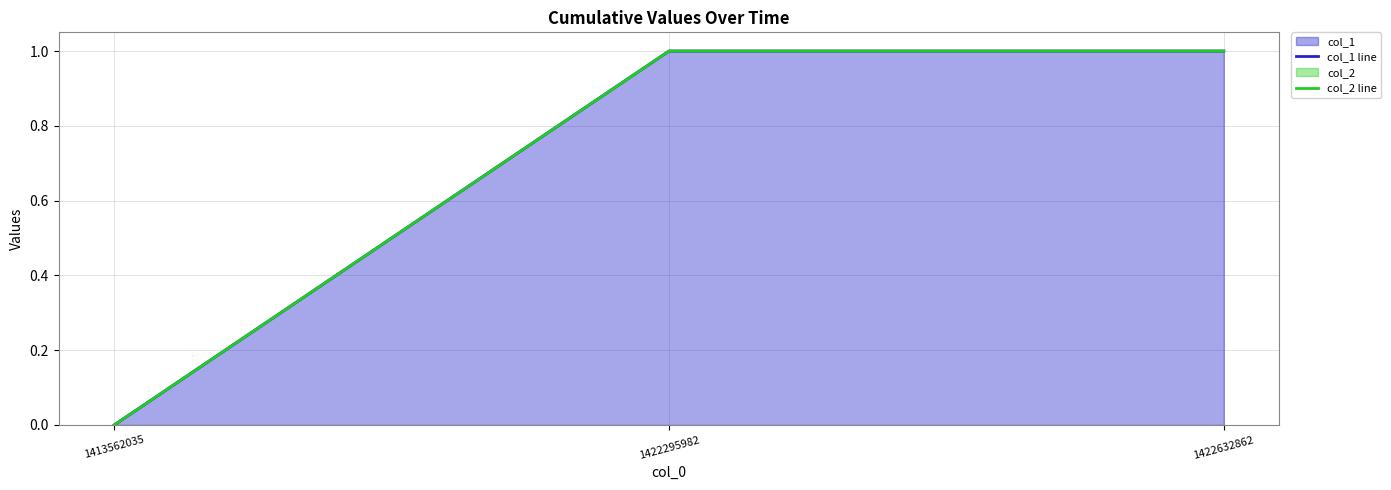

Reading right to left, list all the values displayed in this chart.

col_1 line: 1	1	0
col_2 line: 1	1	0